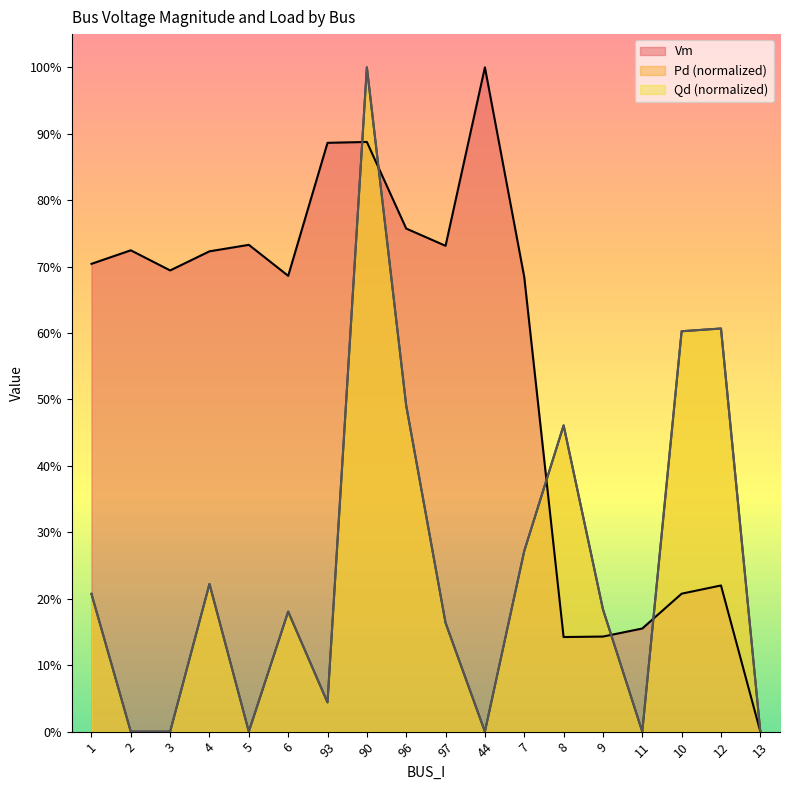

Is it true that Vm equals 0.7 at 7?

True